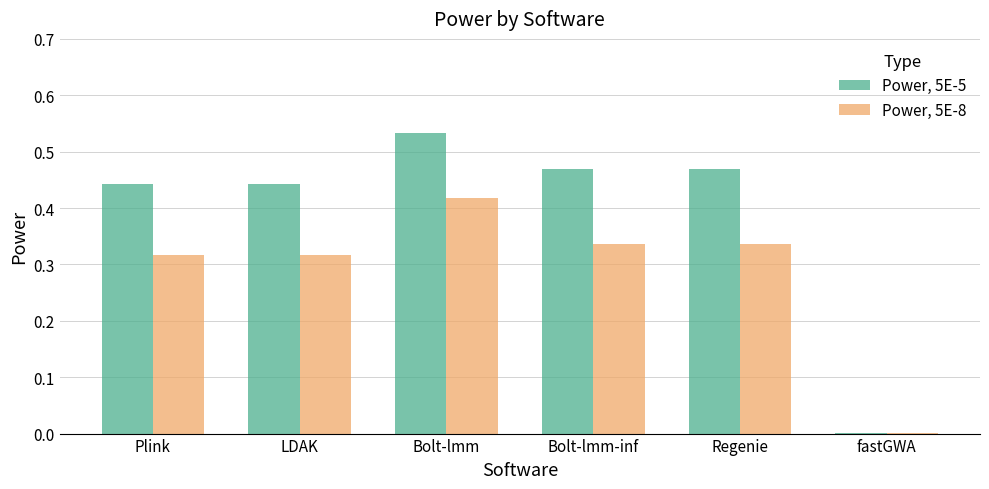

True or false: Power, 5E-5 has a value of 0.0 at fastGWA.

True